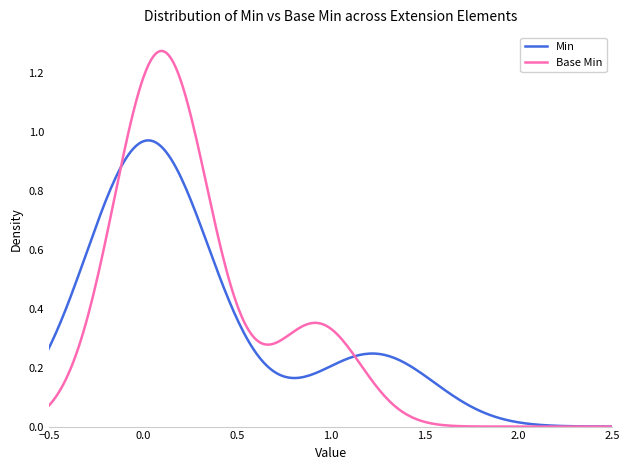

What are all the series names shown in the legend?

Min, Base Min